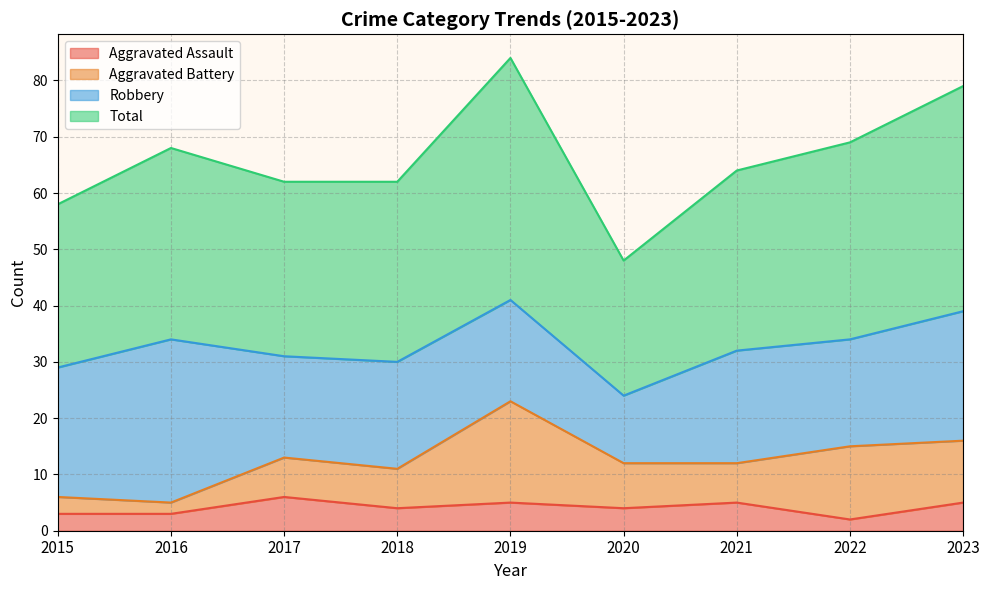

The value of Aggravated Assault at 2022 is 2. True or false?

True